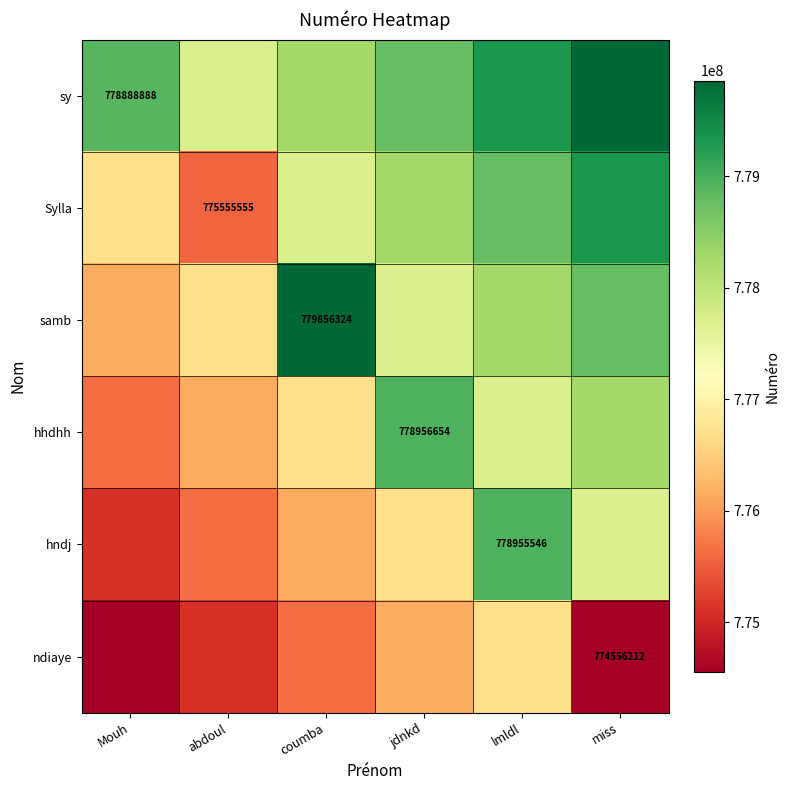

True or false: ndiaye has a value of 774556212.0 at miss.

True